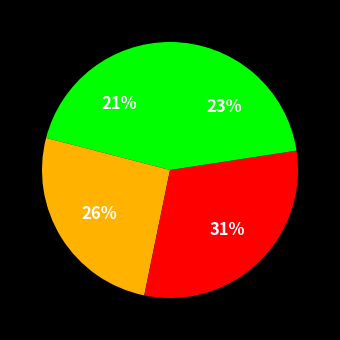

How many segments does this pie chart have?

4